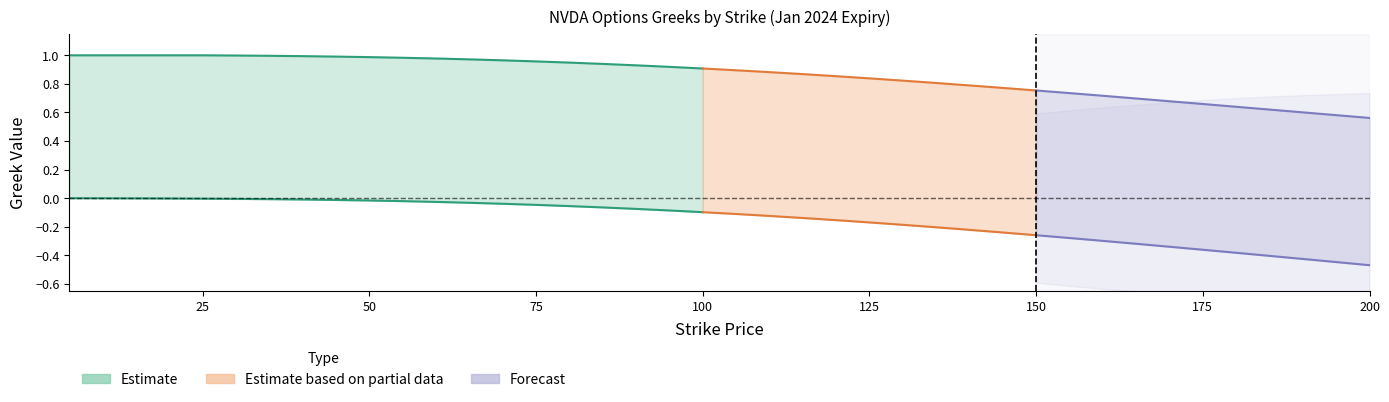

At which category is the sum across all series the highest?

31